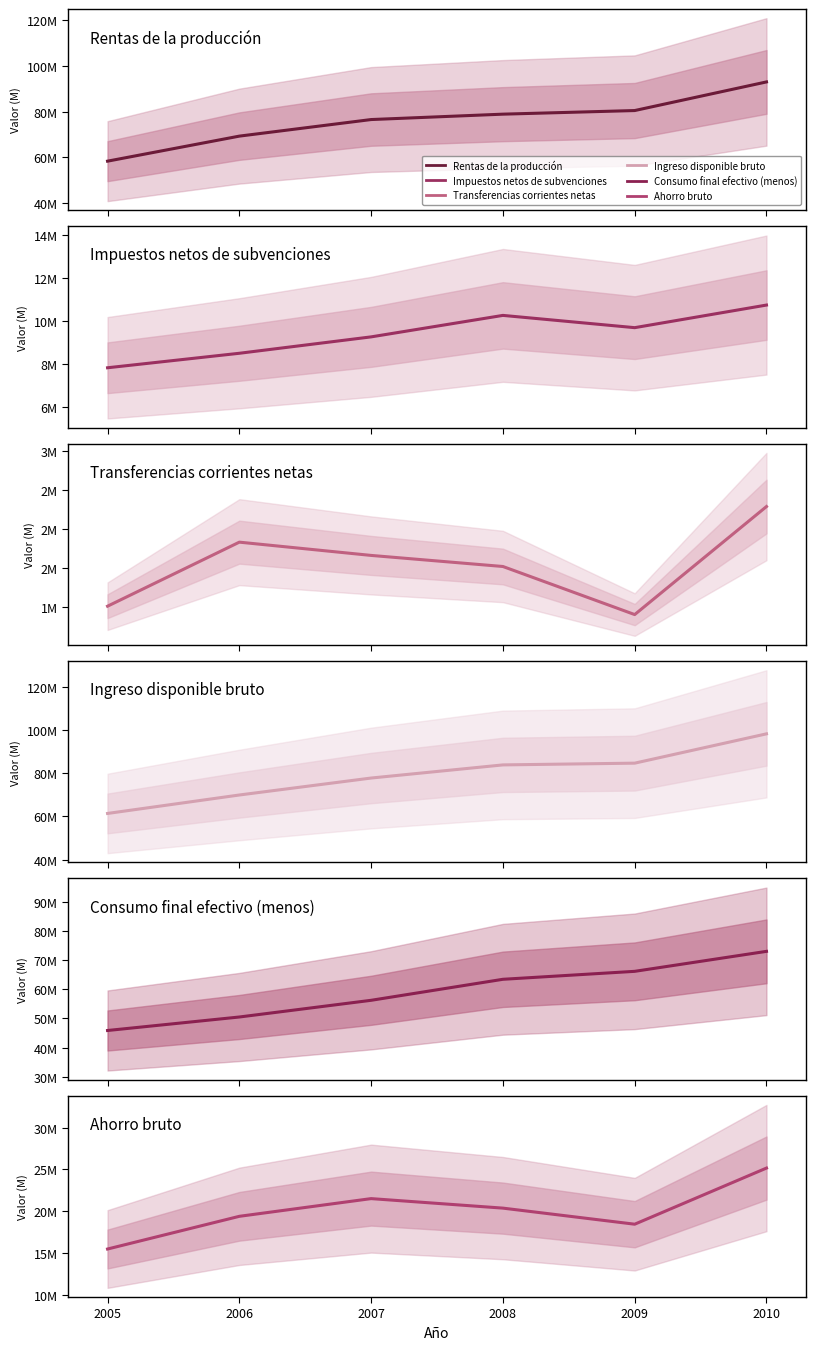

Rank the series at 2009 from lowest to highest value.

Transferencias corrientes netas, Impuestos netos de subvenciones, Ahorro bruto, Consumo final efectivo (menos), Rentas de la producción, Ingreso disponible bruto